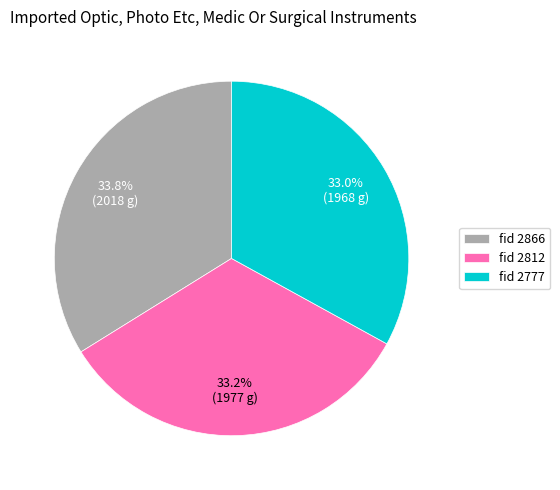

What is the ratio of the value at fid 2812 to the value at fid 2777?

1.0